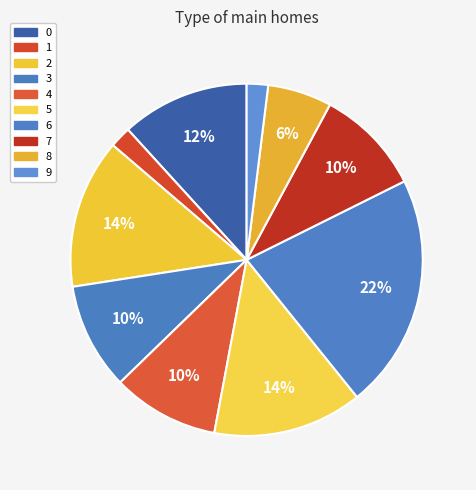

To the nearest percent, what is the difference between the largest and smallest slice percentages?

20%